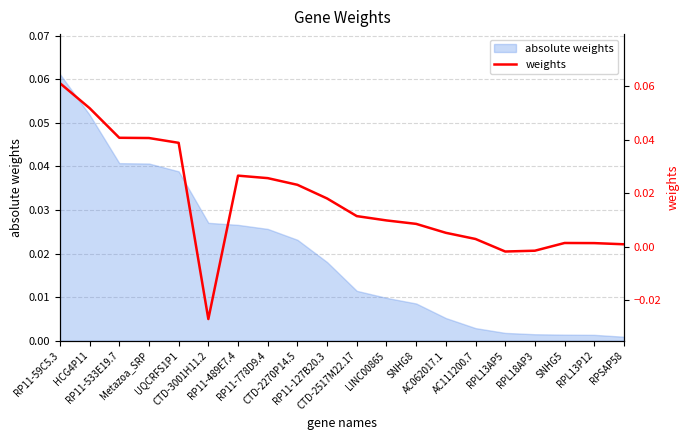

Reading right to left, list all the values displayed in this chart.

RPSAP58=0.0	RPL13P12=0.0	SNHG5=0.0	RPL18AP3=-0.0	RPL13AP5=-0.0	AC111200.7=0.0	AC062017.1=0.0	SNHG8=0.0	LINC00865=0.0	CTD-2517M22.17=0.0	RP11-127B20.3=0.0	CTD-2270P14.5=0.0	RP11-778D9.4=0.0	RP11-489E7.4=0.0	CTD-3001H11.2=-0.0	UQCRFS1P1=0.0	Metazoa_SRP=0.0	RP11-533E19.7=0.0	HCG4P11=0.1	RP11-59C5.3=0.1